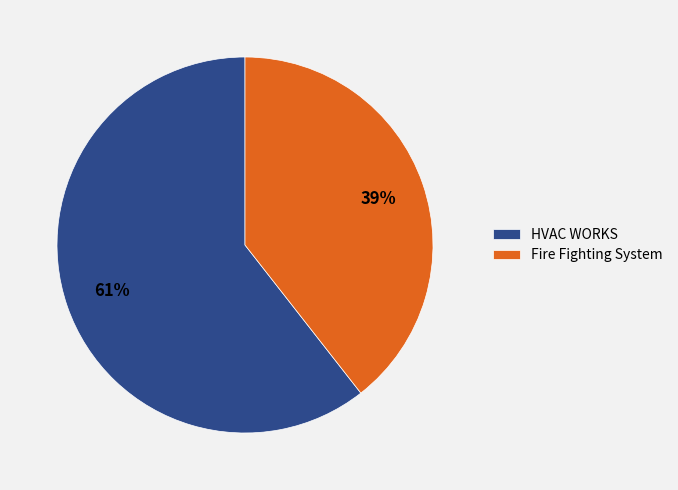

Which category has the biggest portion of the pie?

HVAC WORKS